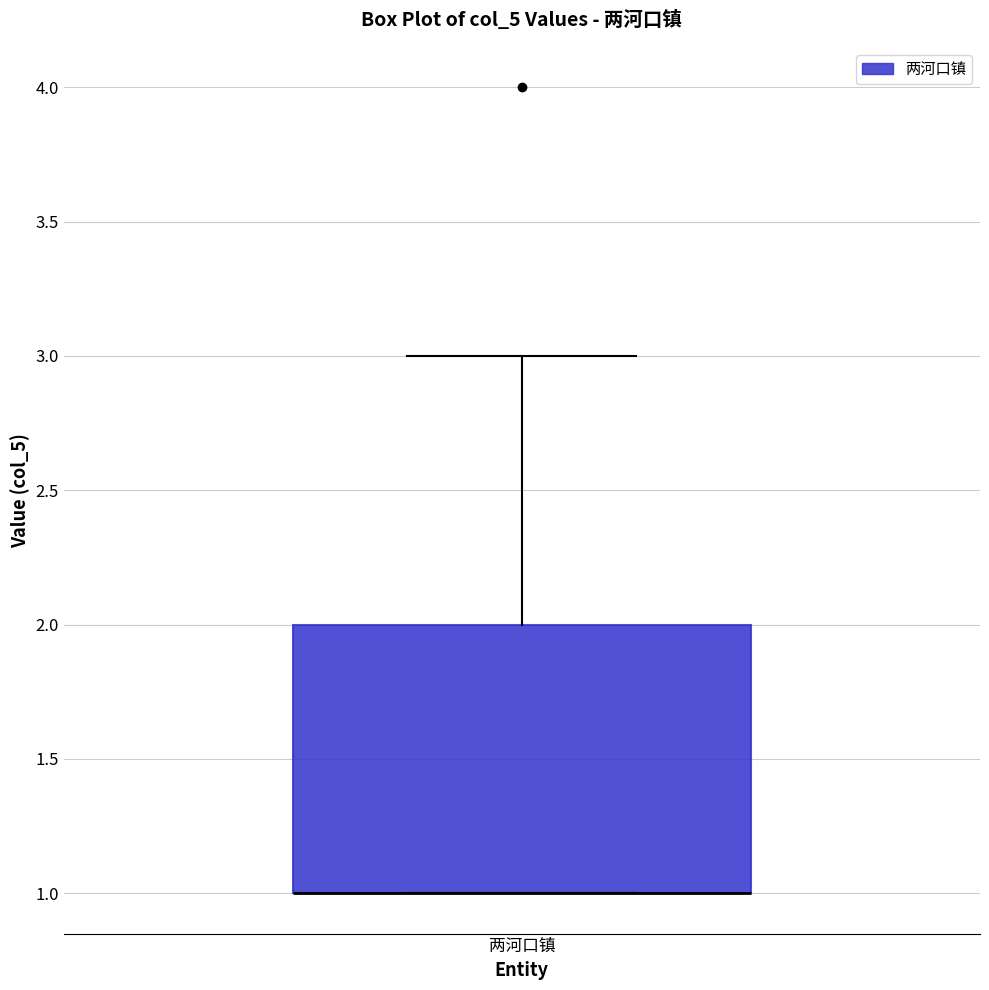

Where is the lower edge of the box for 两河口镇 on the y-axis? The values are not printed on the chart, so give them approximately, as read against the axis.

1